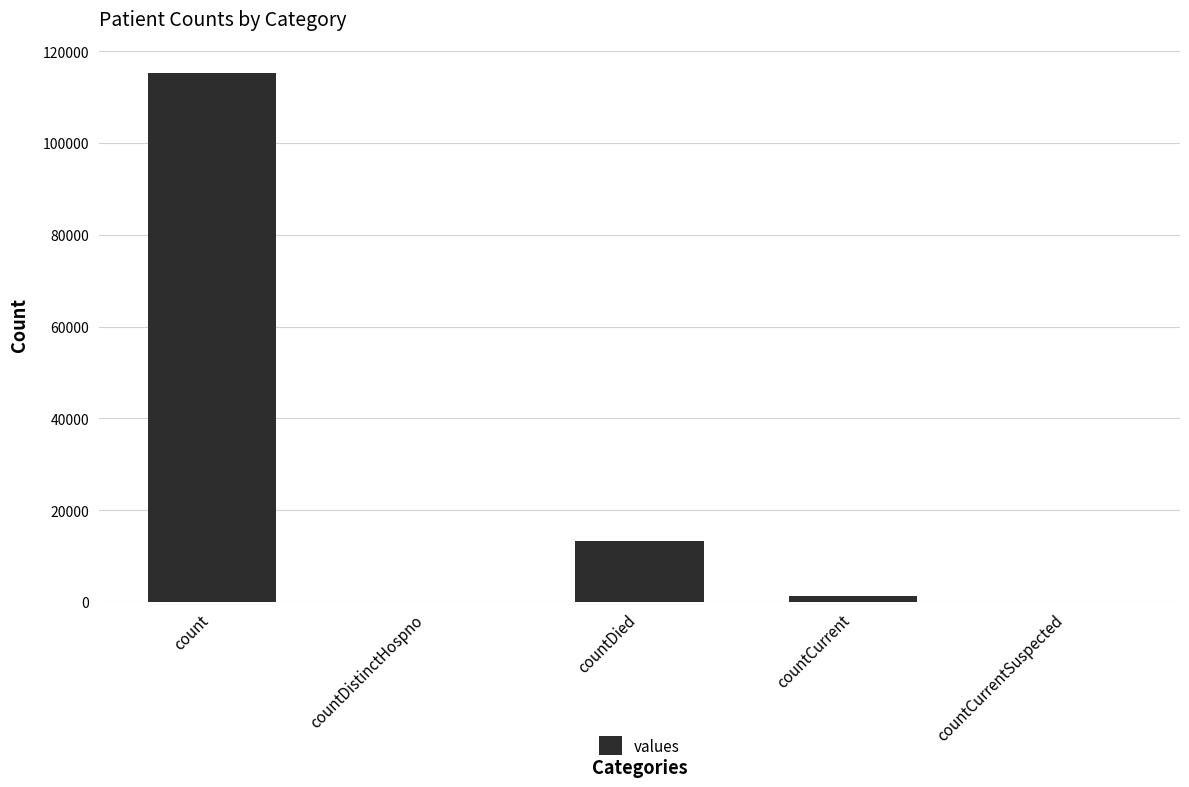

The value at countDistinctHospno is -54419. True or false?

False